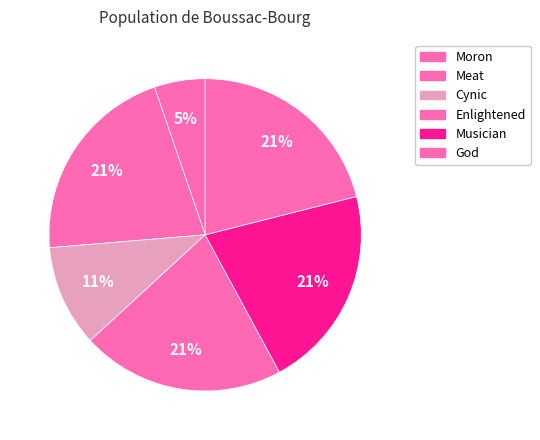

Count the number of slices in the pie.

6